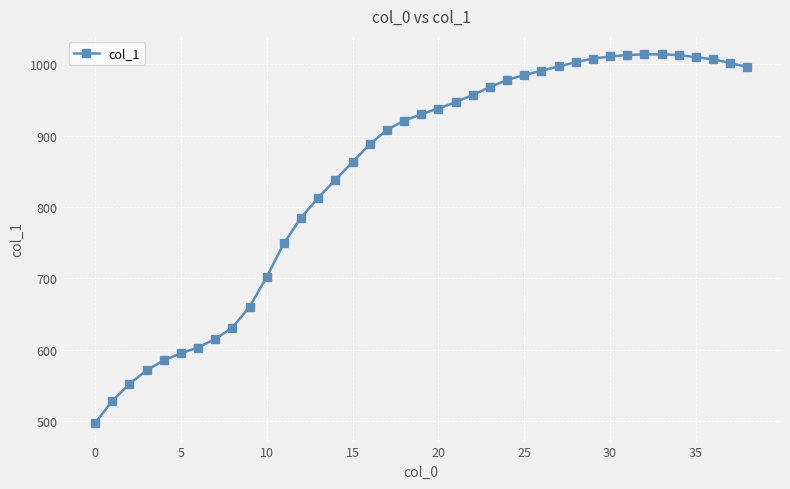

What is the difference between the second highest and minimum values?

517